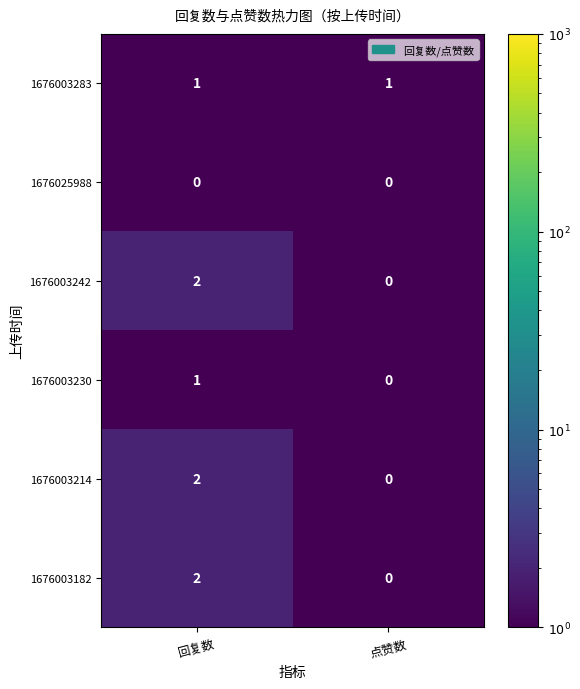

Reading left to right, list all the values displayed in this chart.

1676003283: 1	1
1676025988: 0	0
1676003242: 2	0
1676003230: 1	0
1676003214: 2	0
1676003182: 2	0